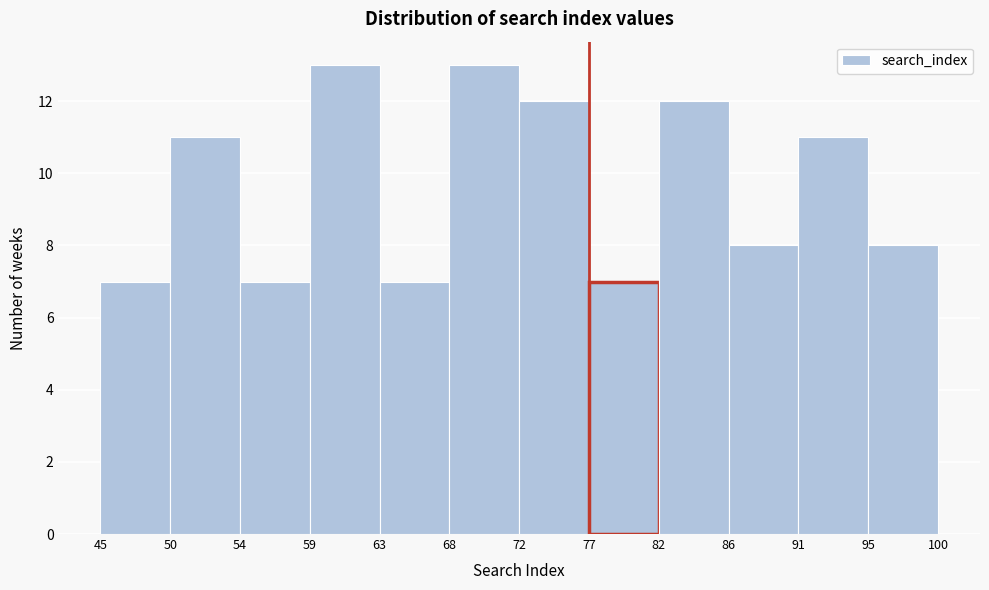

Reading left to right, transcribe this chart: for each bar, give the range it covers on the x-axis and its height. The values are not printed on the chart, so give them approximately, as read against the axis.

45 to 50: 7
50 to 54: 11
54 to 59: 7
59 to 63: 13
63 to 68: 7
68 to 72: 13
72 to 77: 12
77 to 82: 7
82 to 86: 12
86 to 91: 8
91 to 95: 11
95 to 100: 8